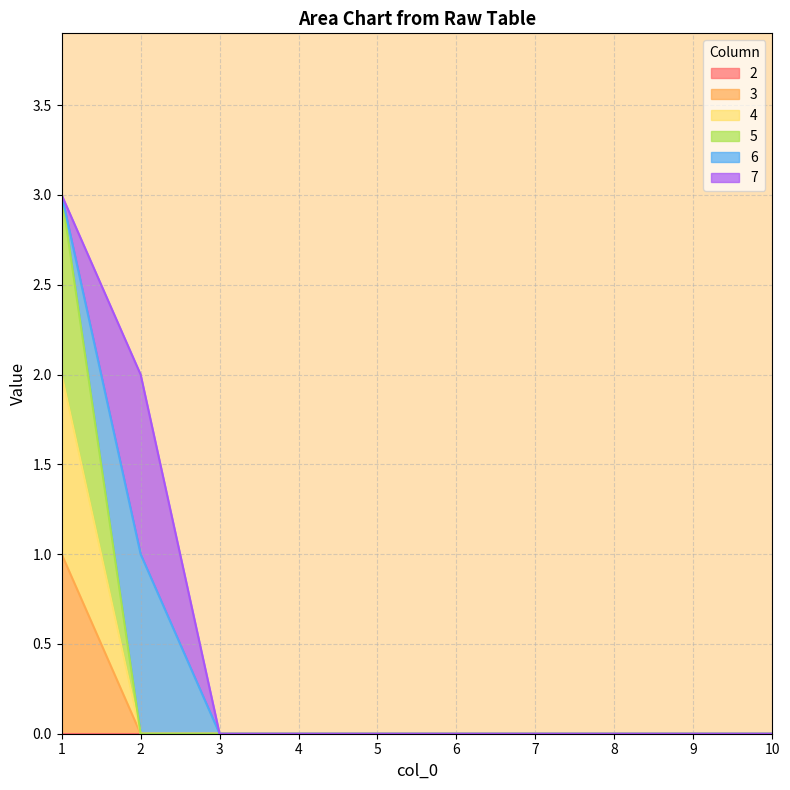

How many lines are shown in the chart?

6